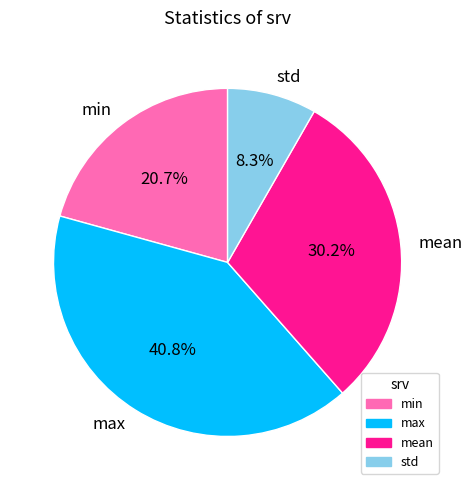

Combined, what portion of the pie is std and mean?

38.5%